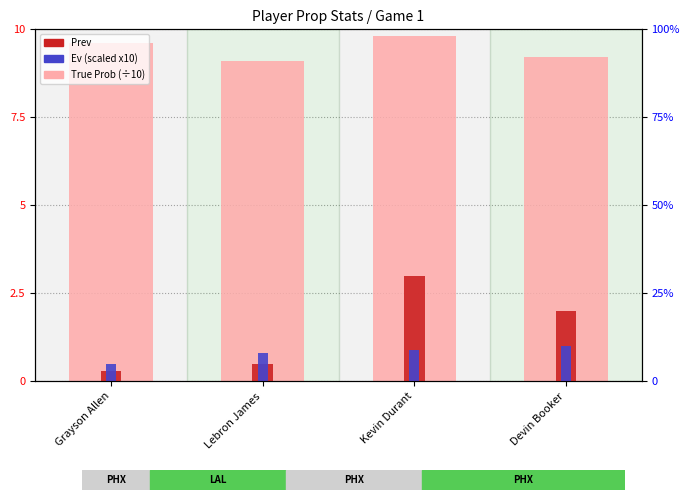

What is the label of the 4th bar from the left?

Devin Booker